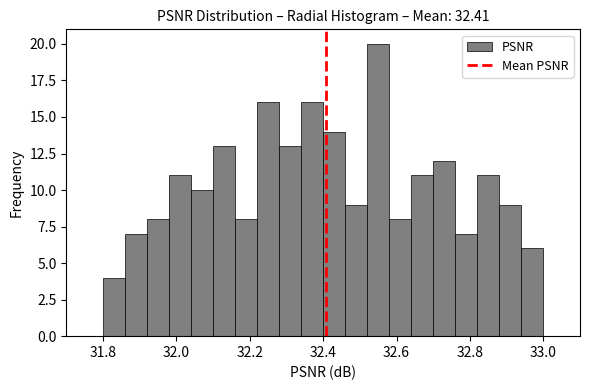

Read against the x-axis, roughly where is the centre of the tallest bar?

32.56